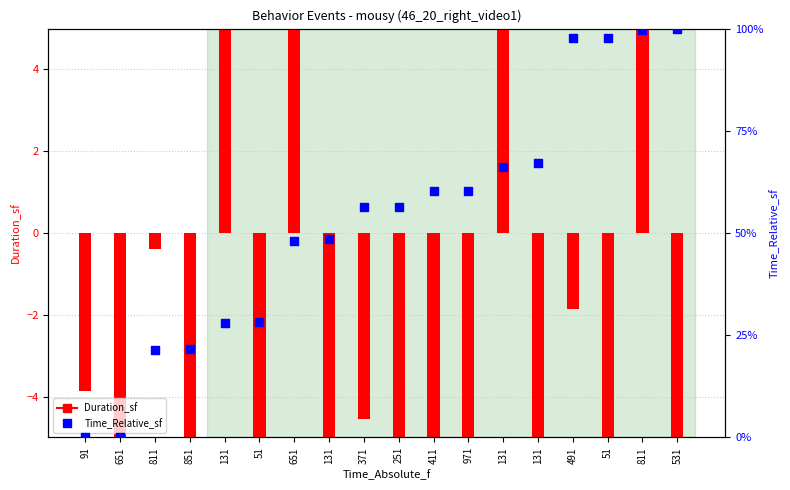

What are all the series names shown in the legend?

Duration_sf, Time_Relative_sf